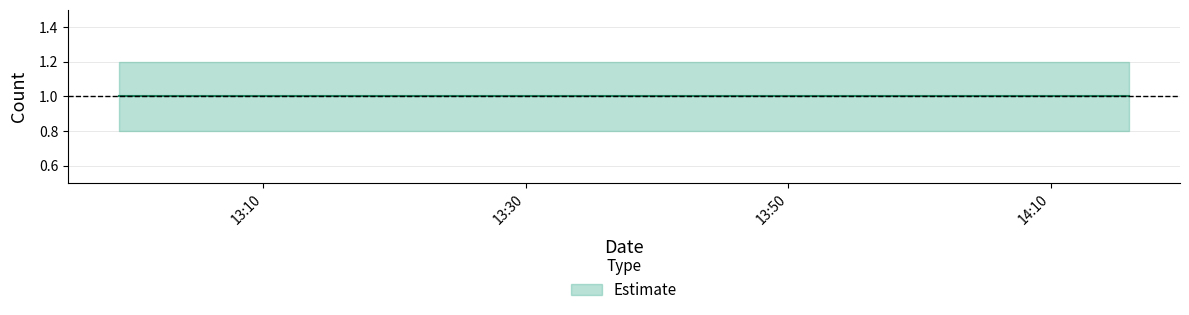

True or false: Estimate_upper and Estimate intersect in this chart.

False